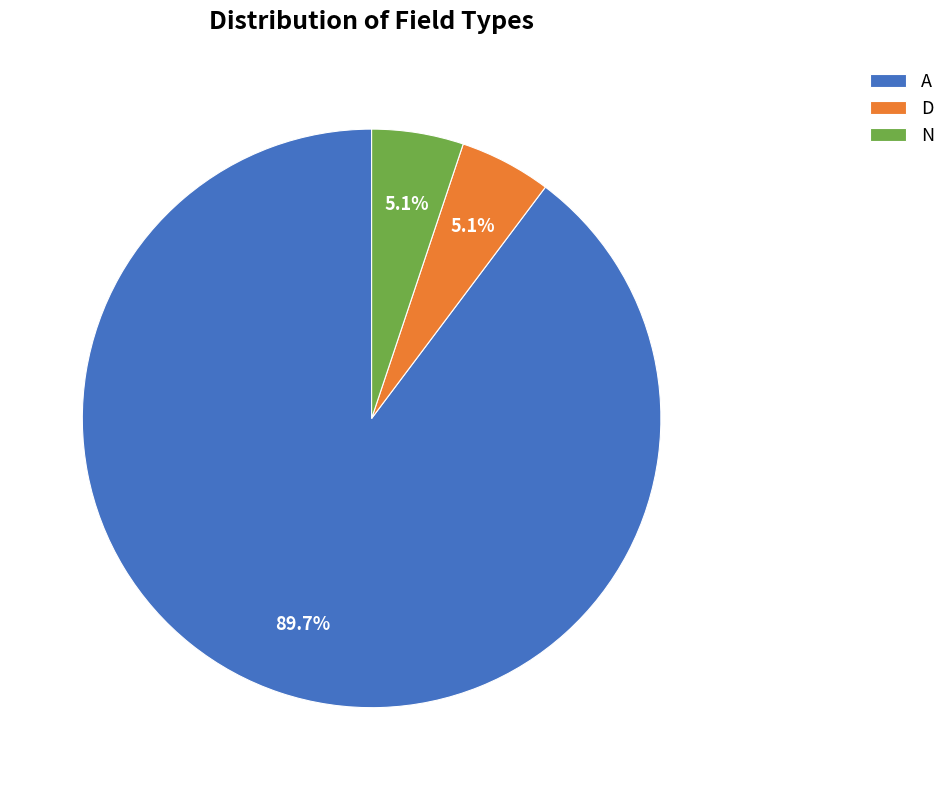

Combined, do D and A account for over 50%?

Yes